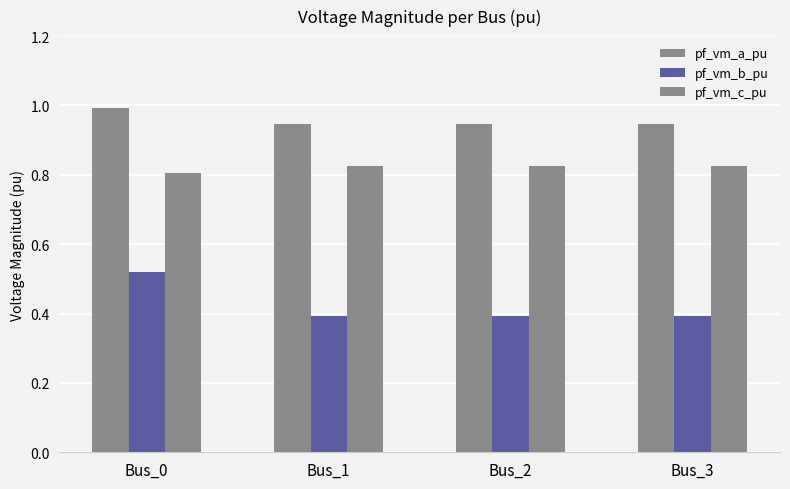

How many groups of bars are there?

4